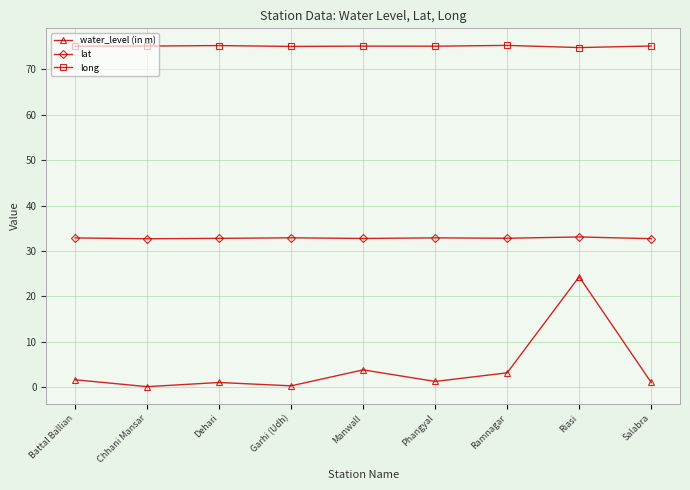

Does the chart have visible grid lines?

Yes